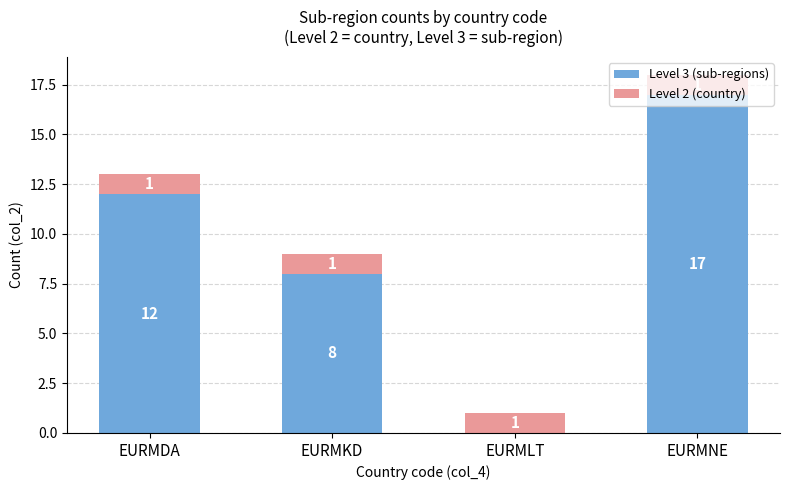

True or false: Level 3 (sub-regions) has a value of -8 at EURMLT.

False